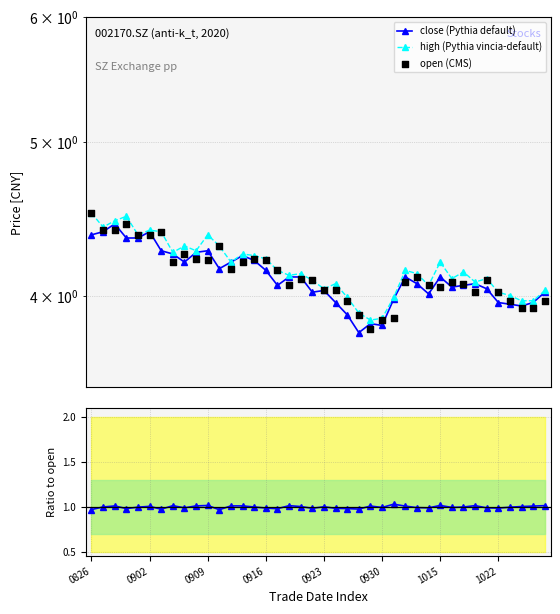

What is the total value across all series at 0930?

12.6